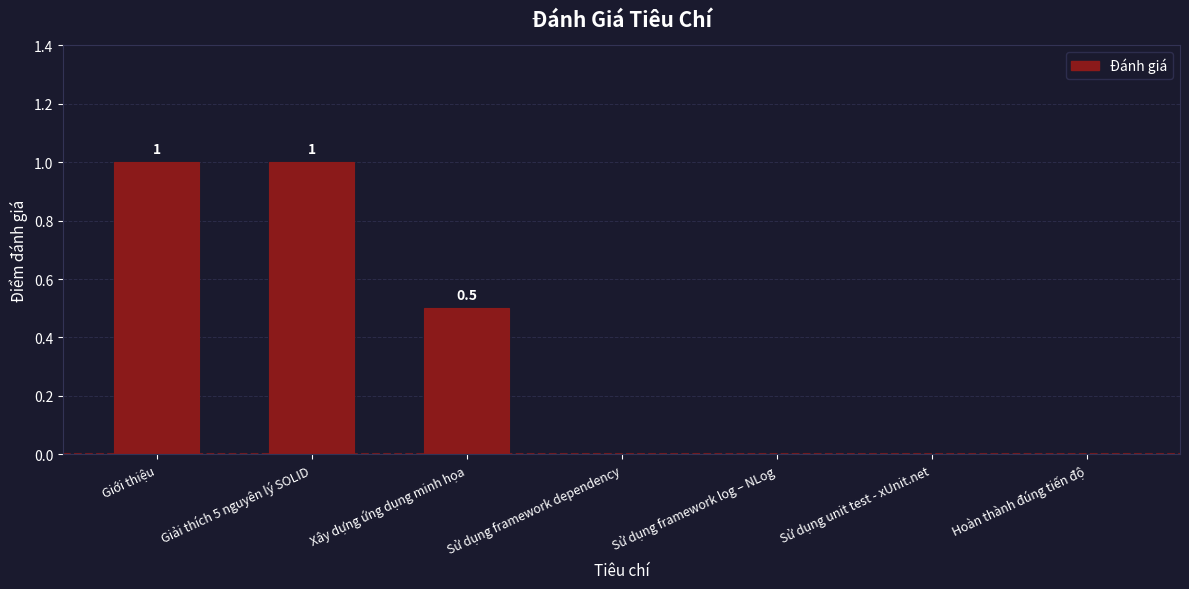

Count the number of data series in this chart.

1